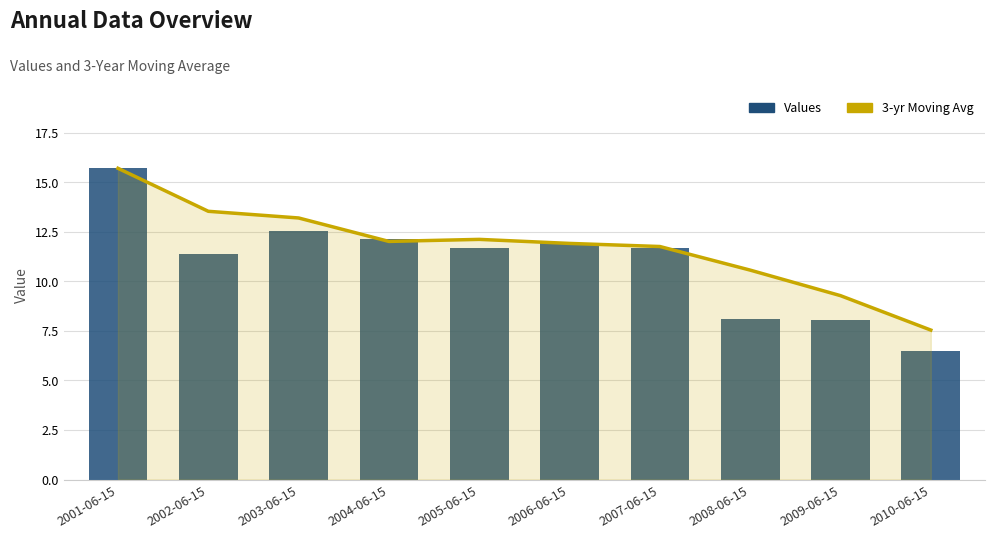

What is the maximum value for 3-yr Moving Avg?

15.7